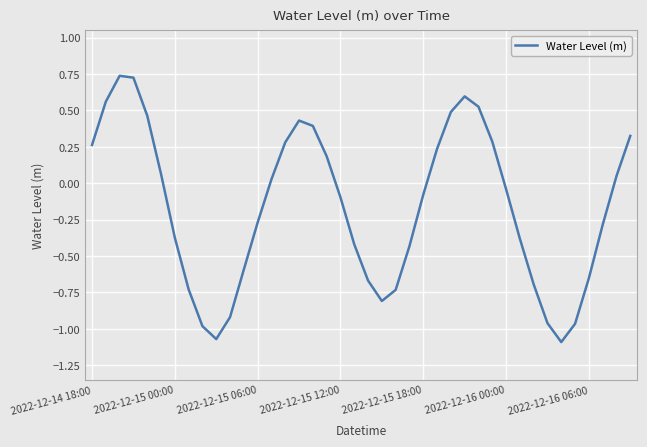

What is the difference between the maximum and minimum values?

1.8